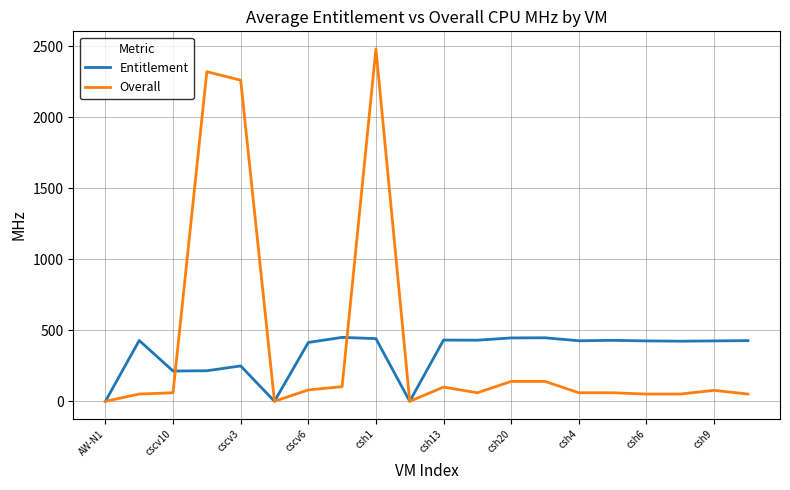

Is this an area chart (filled region under the line)?

No